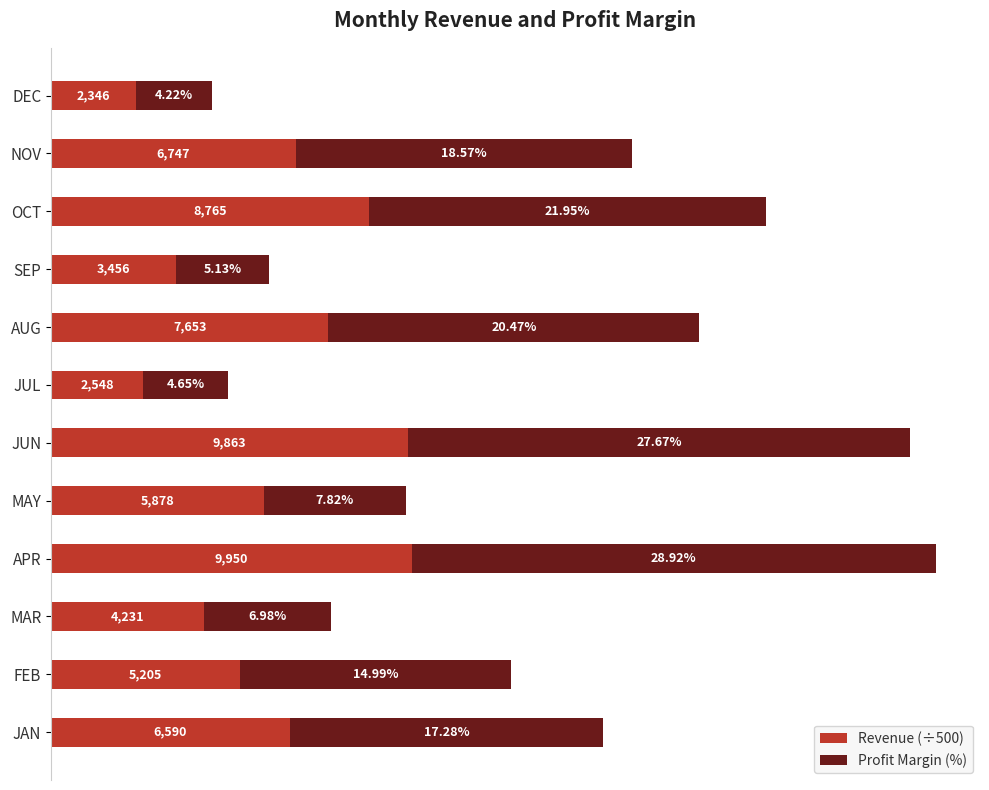

At which category is the sum across all series the highest?

APR